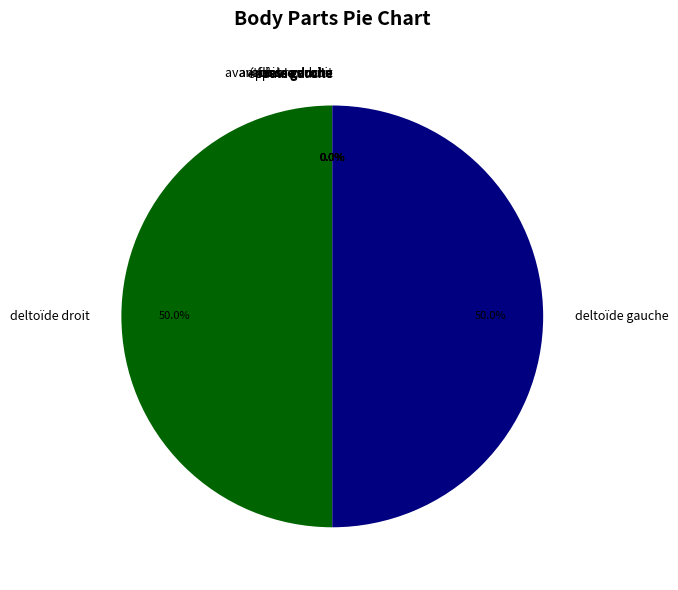

Count the number of slices in the pie.

10